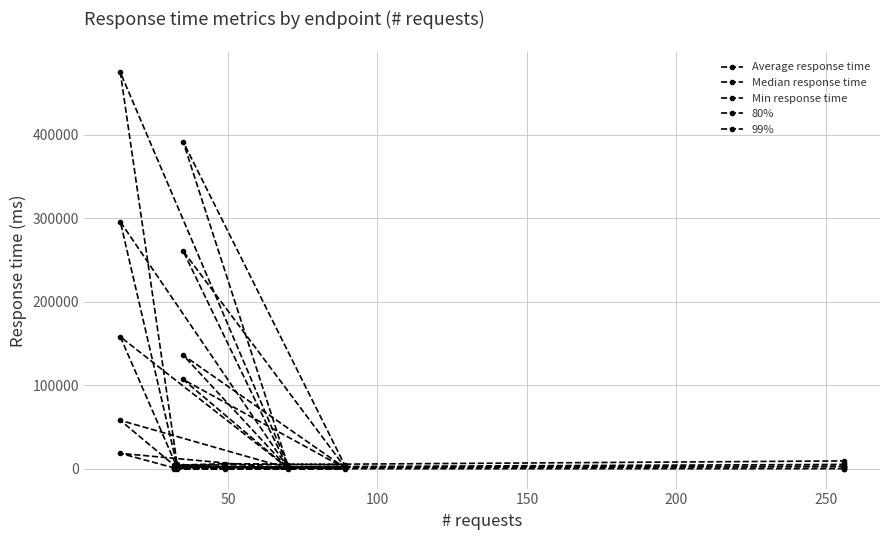

What is the total value across all series at 100?

8489